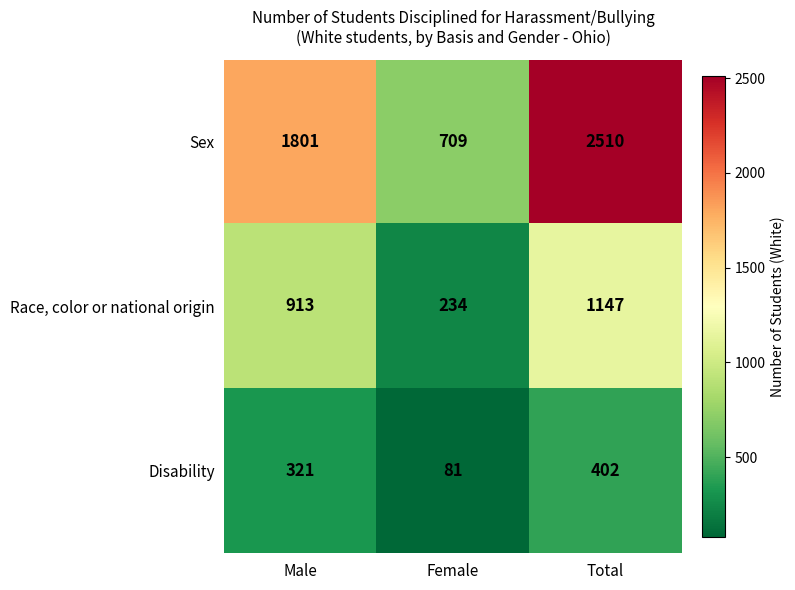

Count the number of categories in the chart.

3